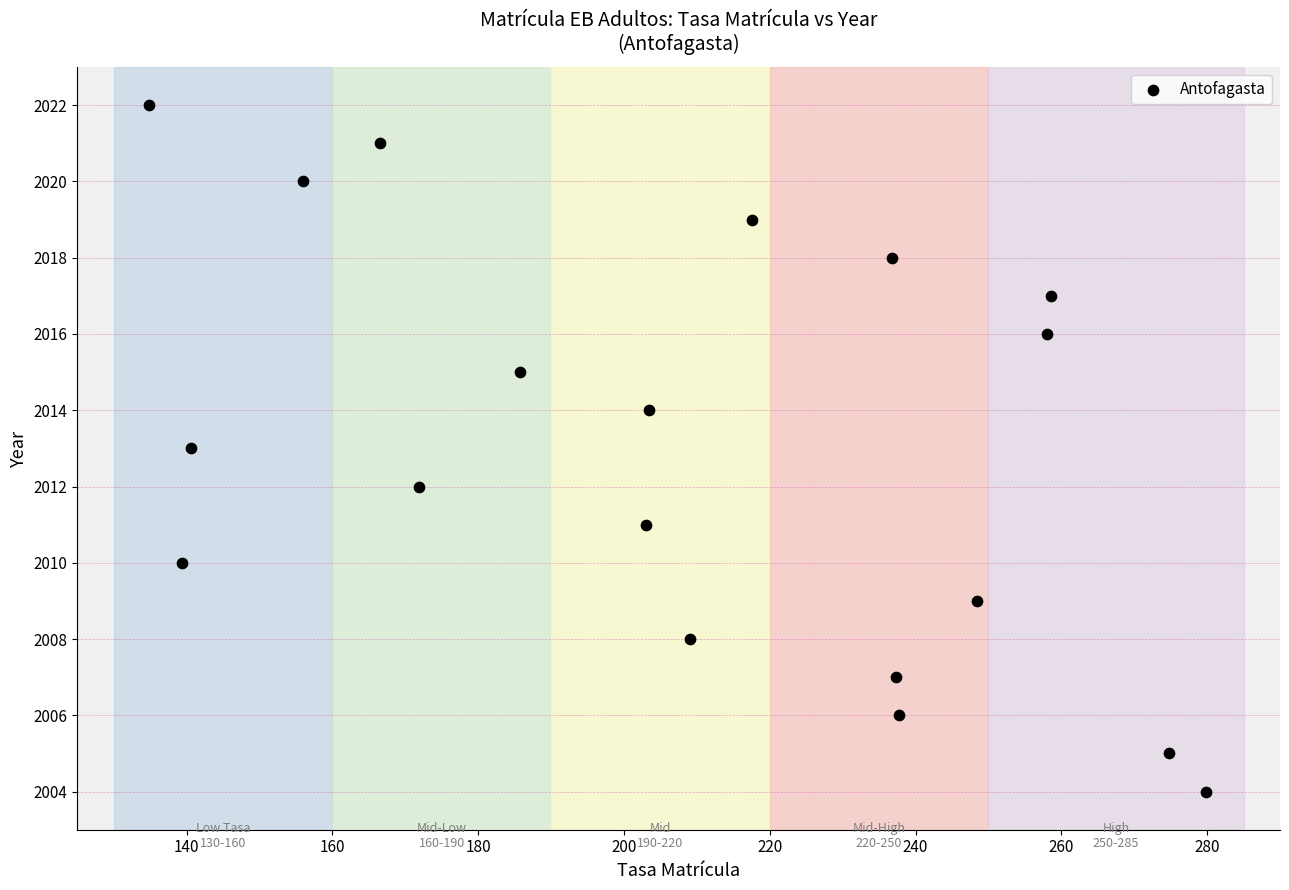

What is the range of Y values (max minus min)?

18